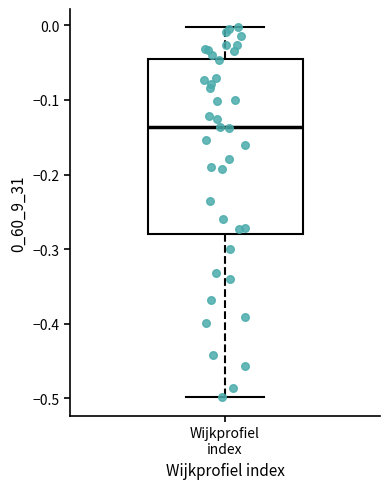

Transcribe this box plot: give where the median line is, the range the box spans, and where the two whiskers end, as read against the y-axis. The values are not printed on the chart, so give them approximately, as read against the axis.

median -0.14, box -0.28 to -0.04, whiskers -0.50 to 0.00